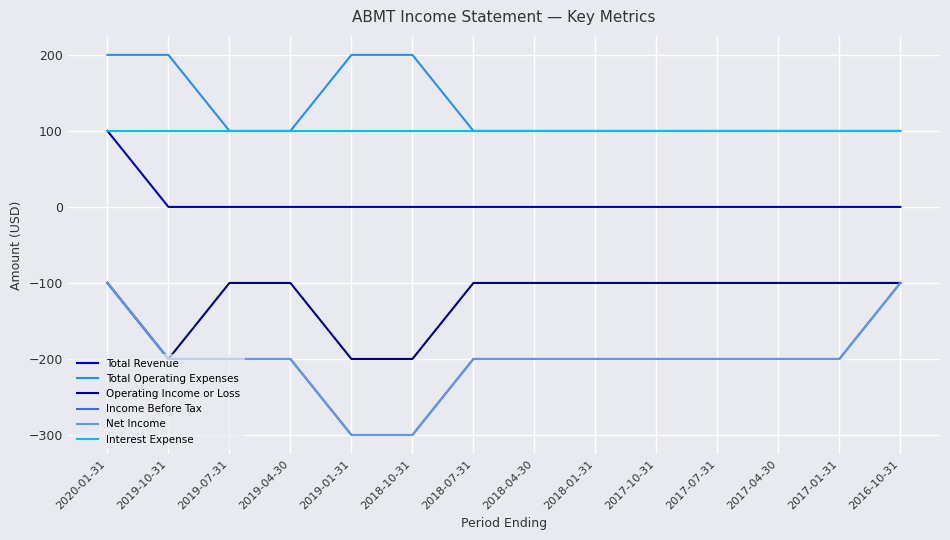

How many values in the Net Income series are below -200?

2